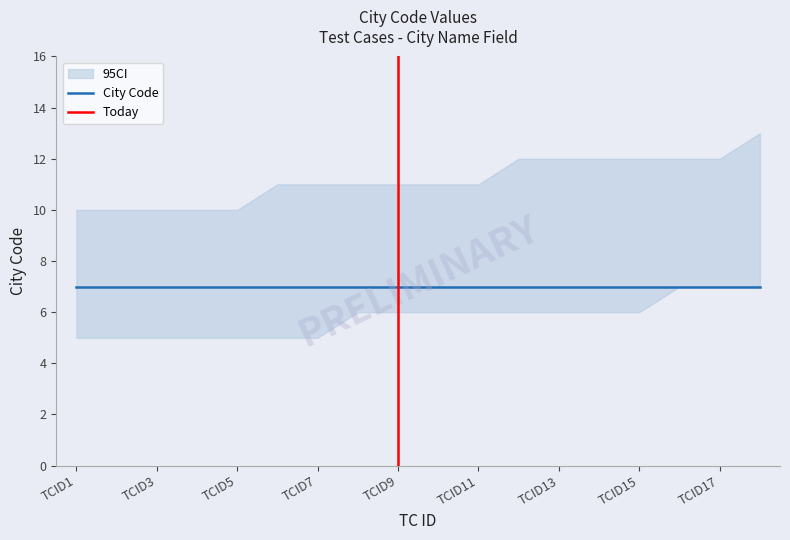

What value does the CI_lower series have at TCID4?

5